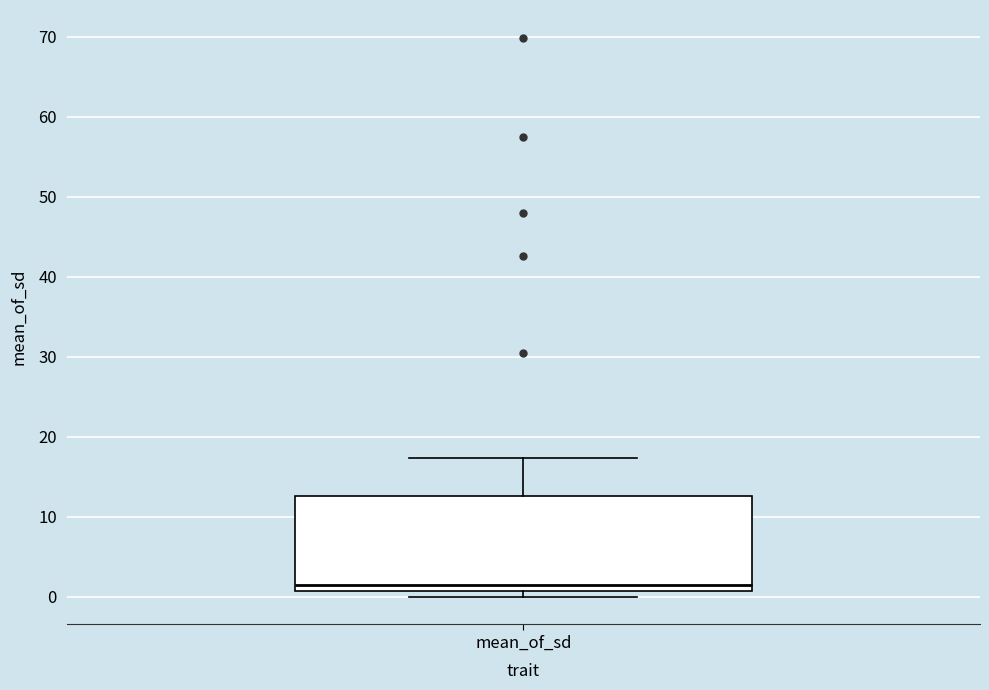

Read this box plot against the y-axis: the position of the median line, the range covered by the box, and the ends of both whiskers. The values are not printed on the chart, so give them approximately, as read against the axis.

median 1 (just above the box's lower edge), box 1 to 13, whiskers 0 to 17